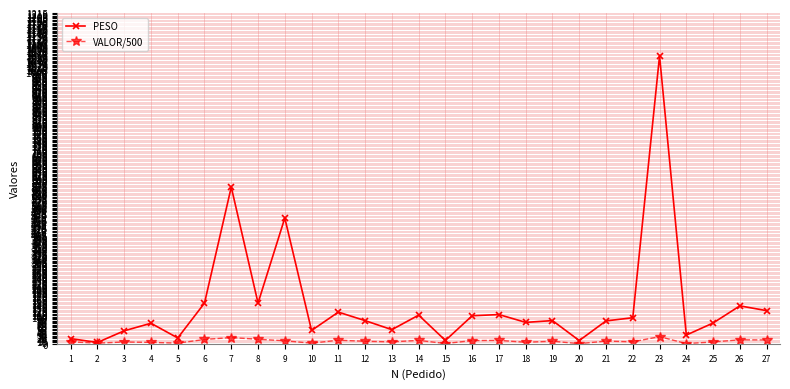

Count the number of data series in this chart.

2